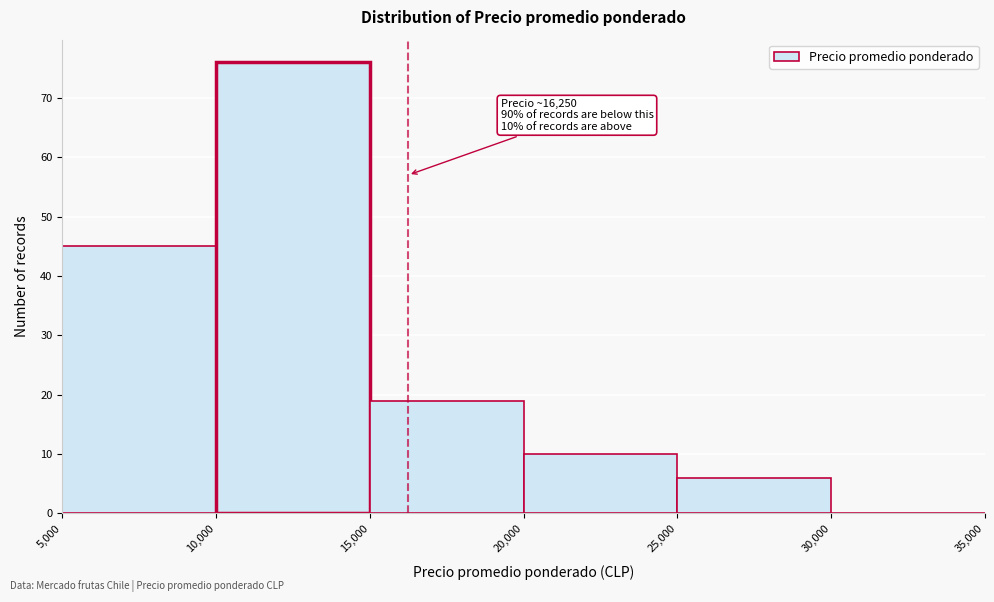

Which range on the x-axis has the tallest bar?

10,000 to 15,000